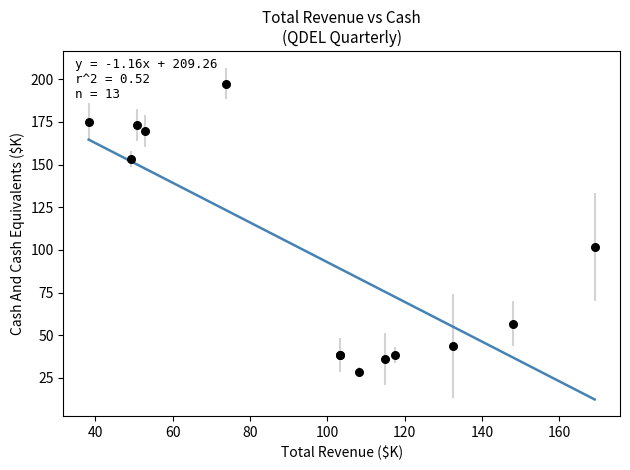

What Y value in the scatter plot is closest to 113?

101.8